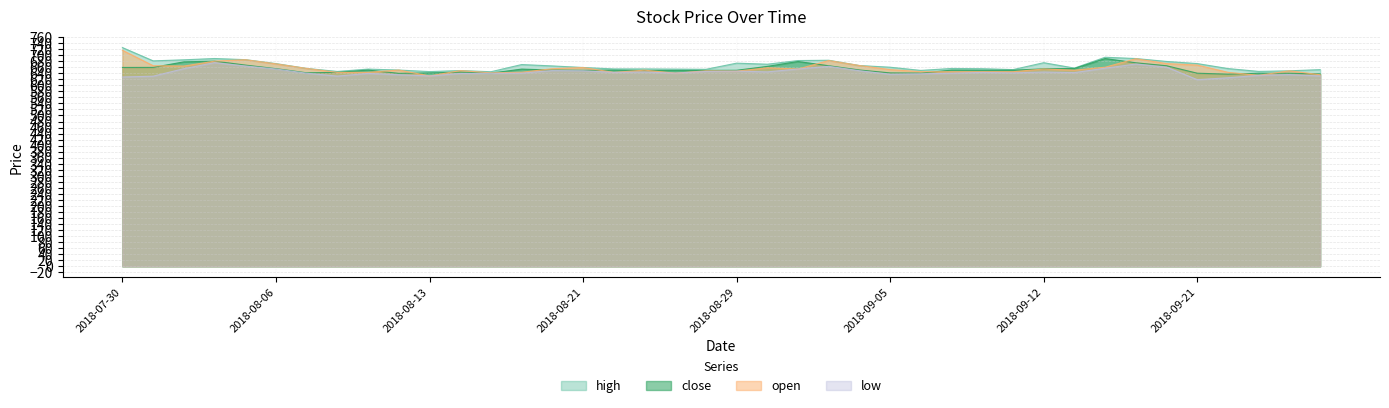

What position from the left is 2018-09-07?

28